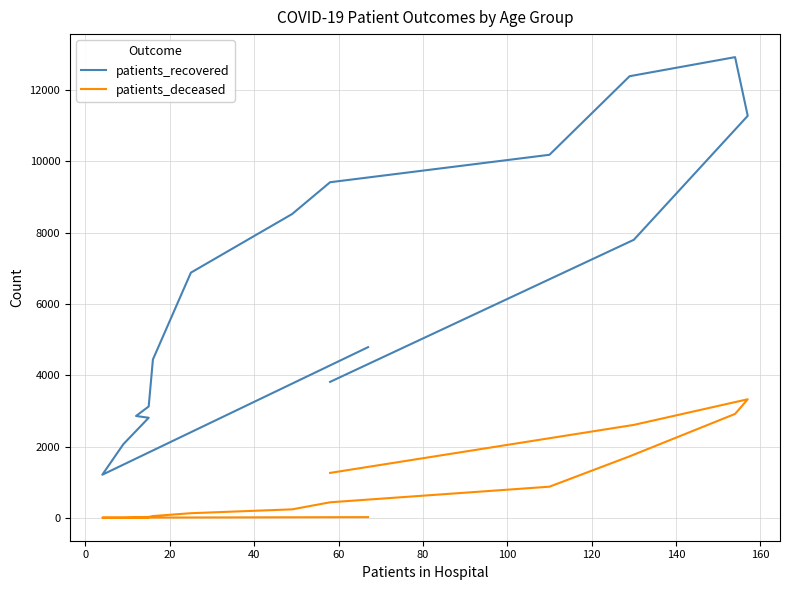

True or false: patients_deceased has more than 2 interior local peaks.

False